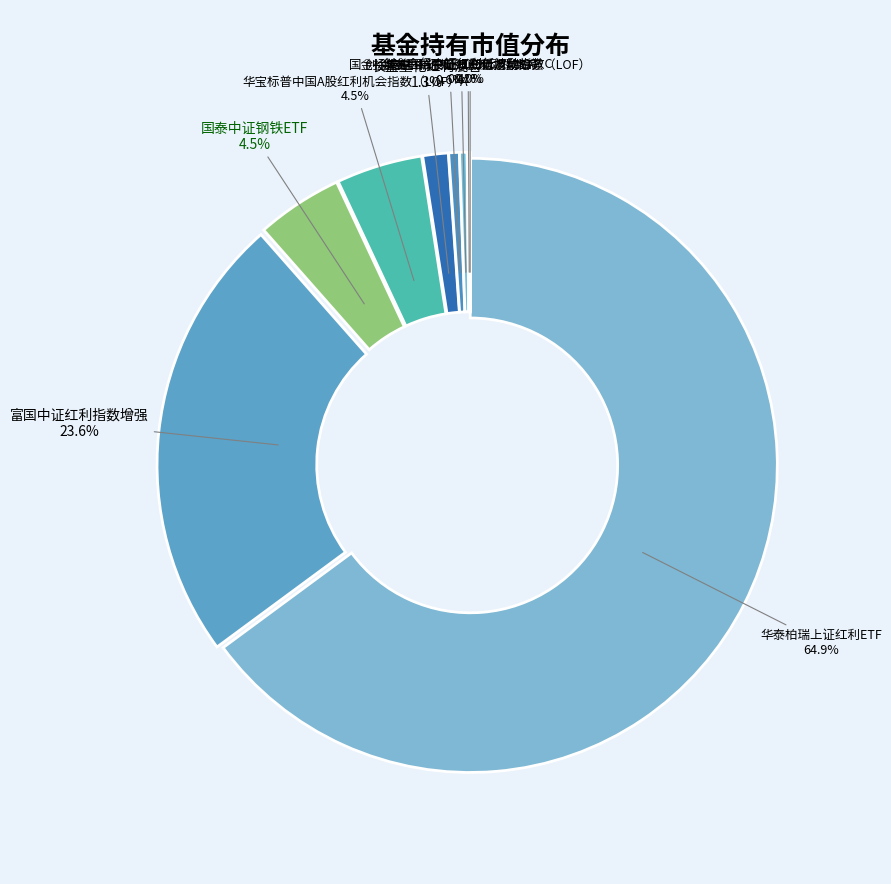

What is the majority slice?

华泰柏瑞上证红利ETF